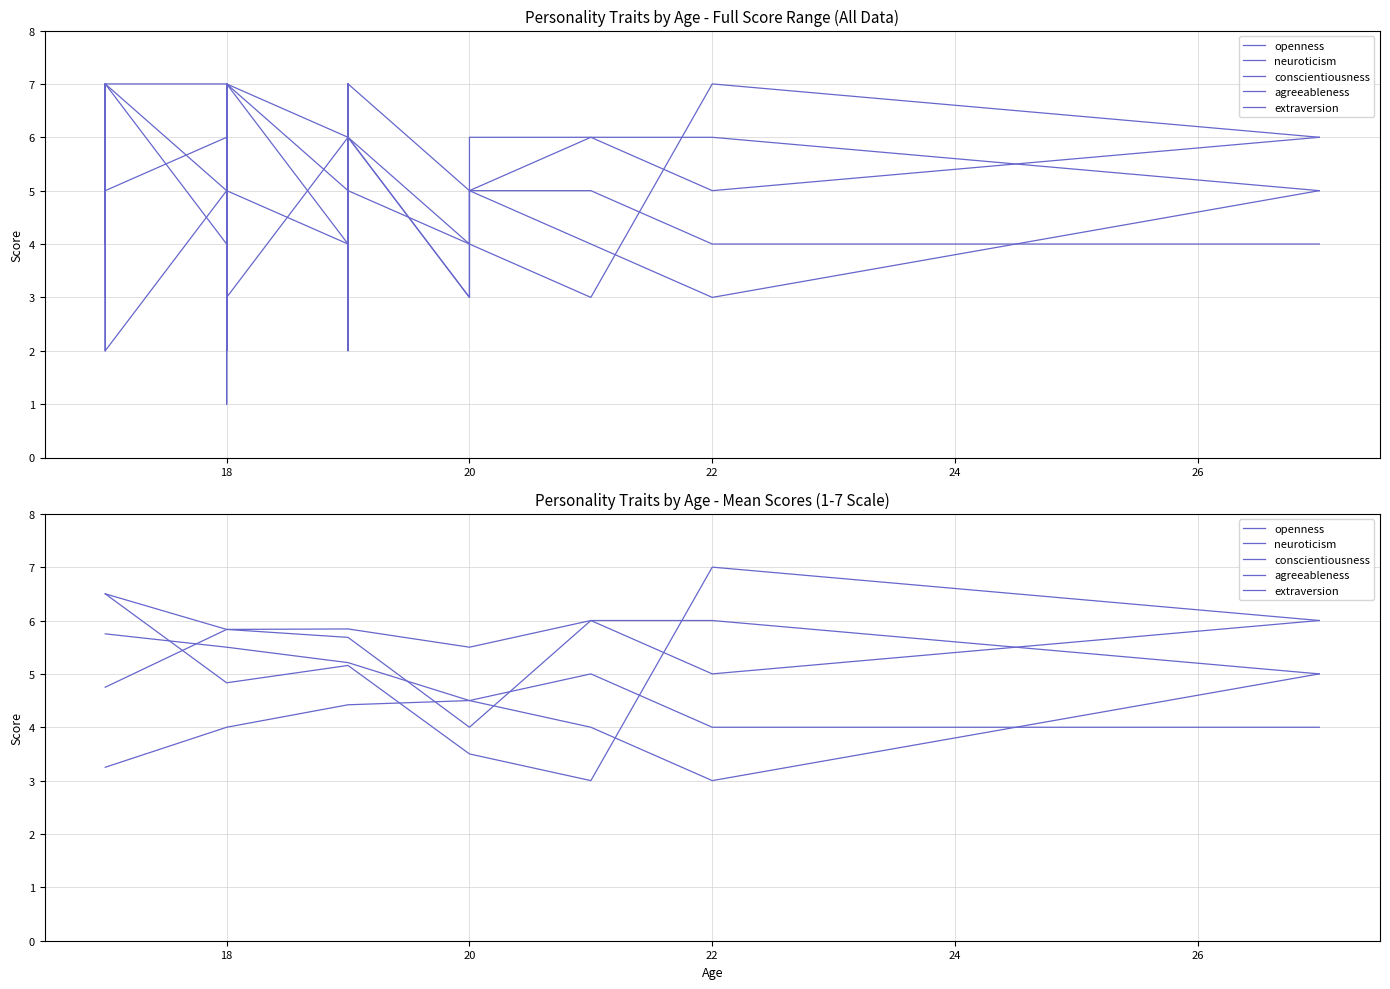

What is the smallest value displayed?

3.0